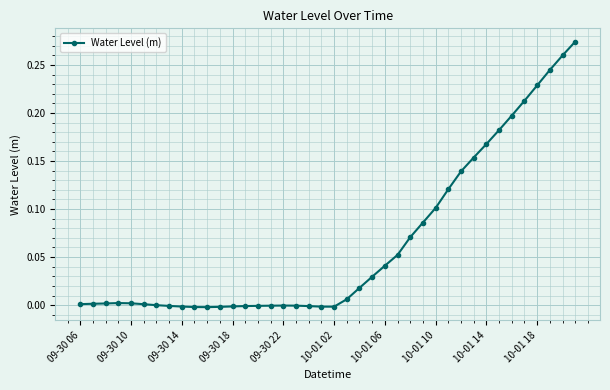

True or false: the data has more than 1 interior local peaks.

True